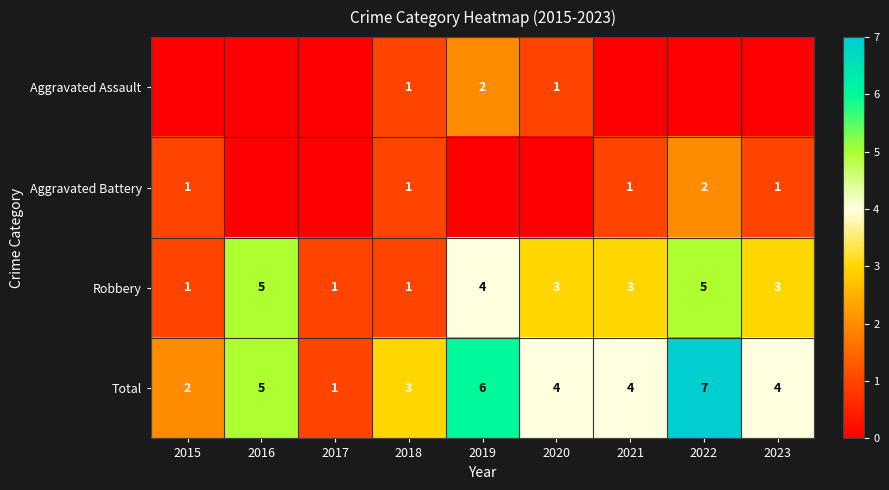

Count the number of categories in the chart.

9